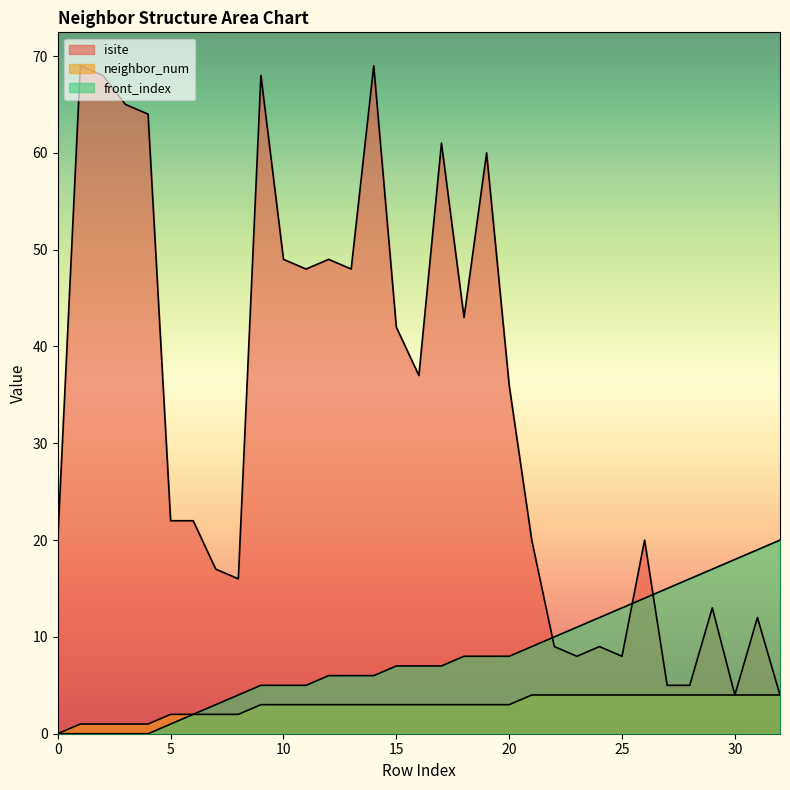

What is the difference between the highest and lowest values at 10?

46